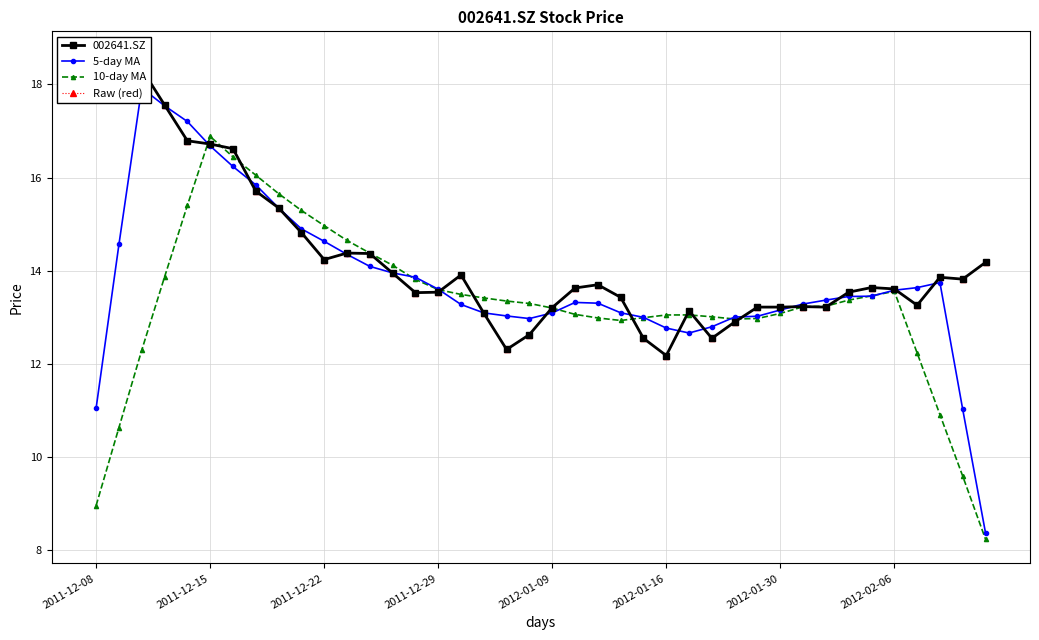

Reading left to right, extract all data points from this chart.

002641.SZ: 18.6	18.3	18.3	17.6	16.8	16.7	16.6	15.7	15.3	14.8	14.2	14.4	14.4	13.9	13.5	13.5	13.9	13.1	12.3	12.6	13.2	13.6	13.7	13.4	12.6	12.2	13.1	12.6	12.9	13.2	13.2	13.2	13.2	13.5	13.6	13.6	13.3	13.9	13.8	14.2
5-day MA: 11.1	14.6	17.9	17.5	17.2	16.7	16.2	15.8	15.3	14.9	14.6	14.4	14.1	14.0	13.9	13.6	13.3	13.1	13.0	13.0	13.1	13.3	13.3	13.1	13.0	12.8	12.7	12.8	13.0	13.0	13.2	13.3	13.4	13.4	13.5	13.6	13.6	13.7	11.0	8.4
10-day MA: 9.0	10.6	12.3	13.9	15.4	16.9	16.4	16.1	15.7	15.3	15.0	14.7	14.4	14.1	13.8	13.6	13.5	13.4	13.4	13.3	13.2	13.1	13.0	12.9	13.0	13.1	13.1	13.0	13.0	13.0	13.1	13.2	13.2	13.4	13.5	13.6	12.2	10.9	9.6	8.2
Raw (red): 18.6	18.3	18.3	17.6	16.8	16.7	16.6	15.7	15.3	14.8	14.2	14.4	14.4	13.9	13.5	13.5	13.9	13.1	12.3	12.6	13.2	13.6	13.7	13.4	12.6	12.2	13.1	12.6	12.9	13.2	13.2	13.2	13.2	13.5	13.6	13.6	13.3	13.9	13.8	14.2